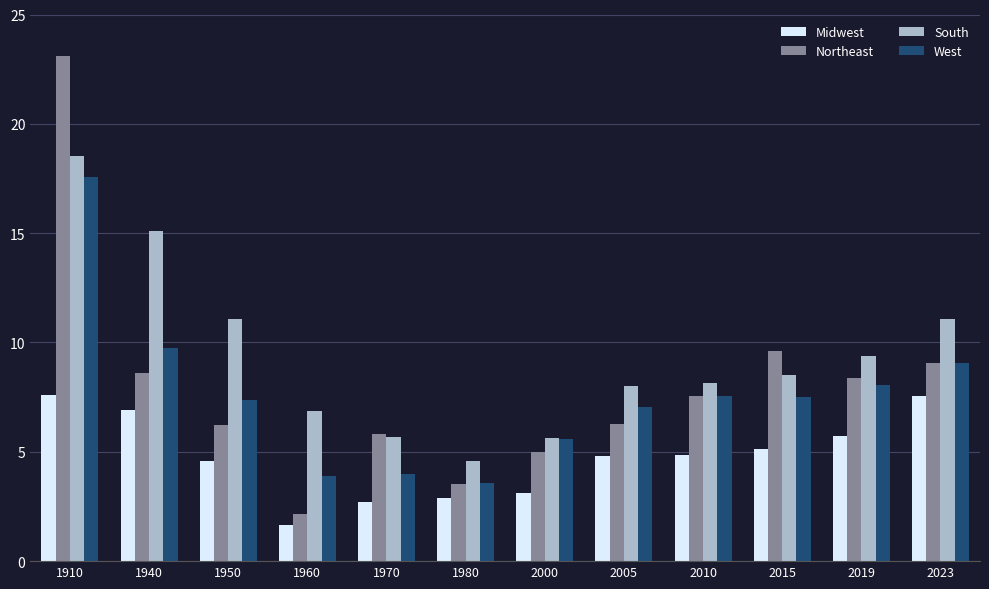

What is the spread (max minus min) of values at 2015?

4.5